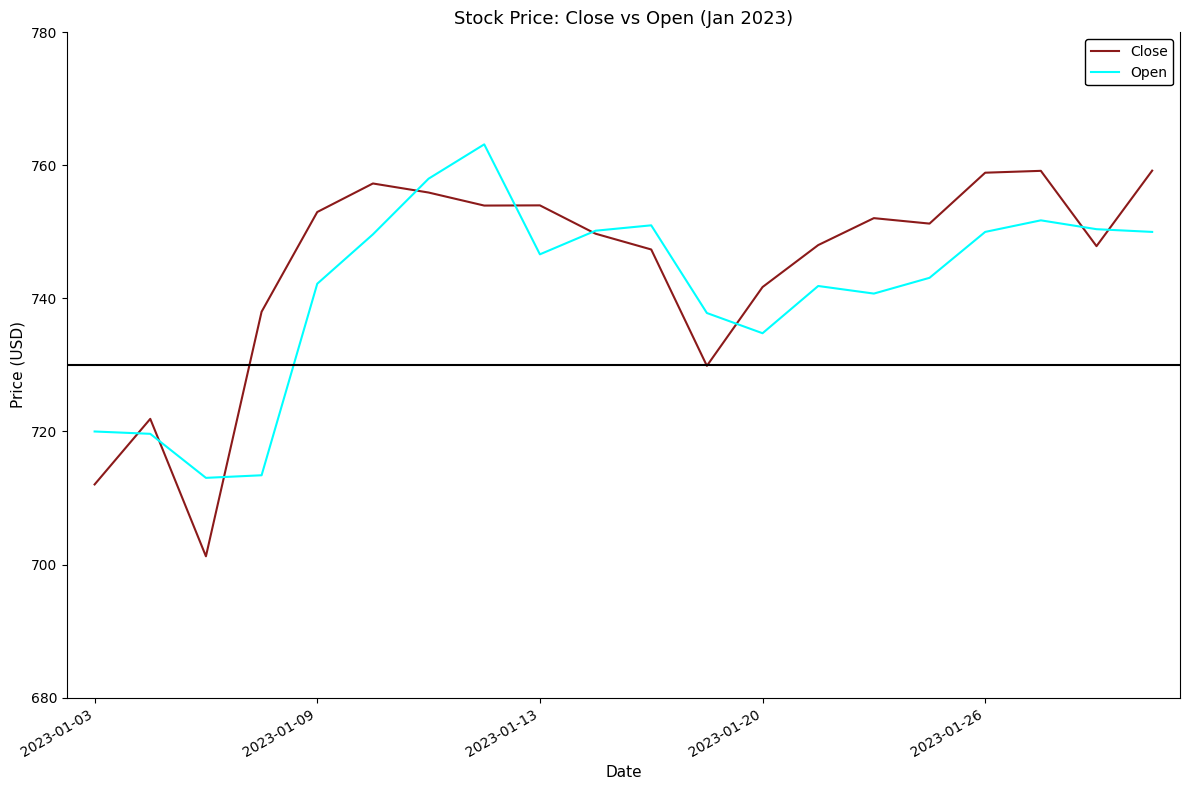

Which series has the widest spread of values?

Close